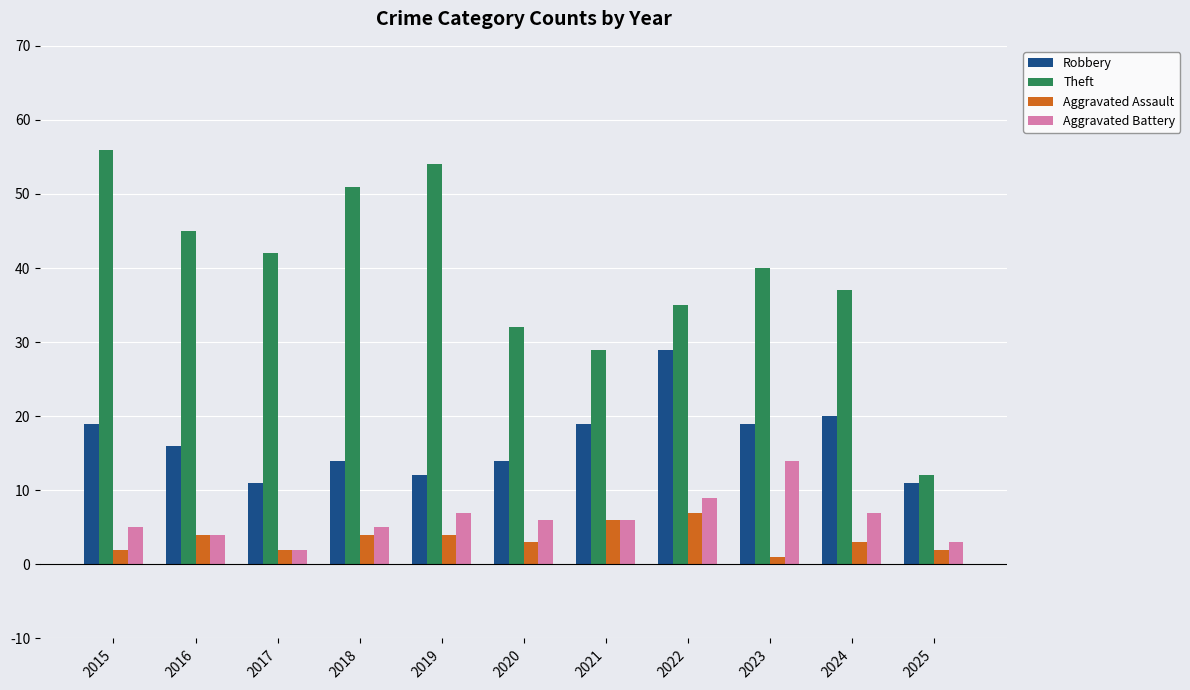

Are the bars horizontal?

No